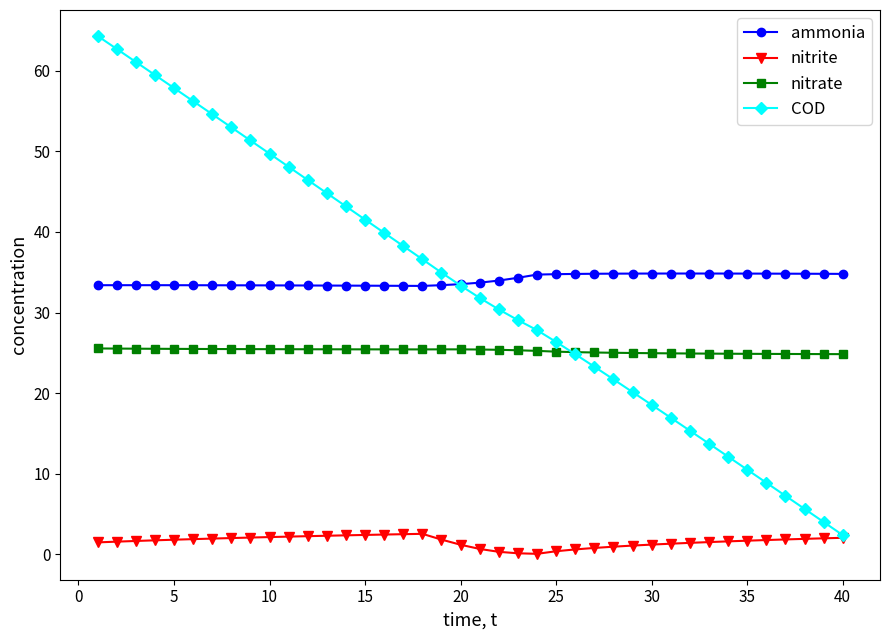

True or false: nitrate and ammonia cross at least once.

False